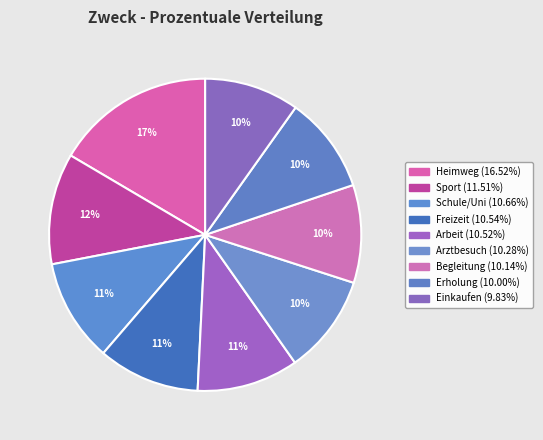

Which category has the biggest portion of the pie?

Heimweg